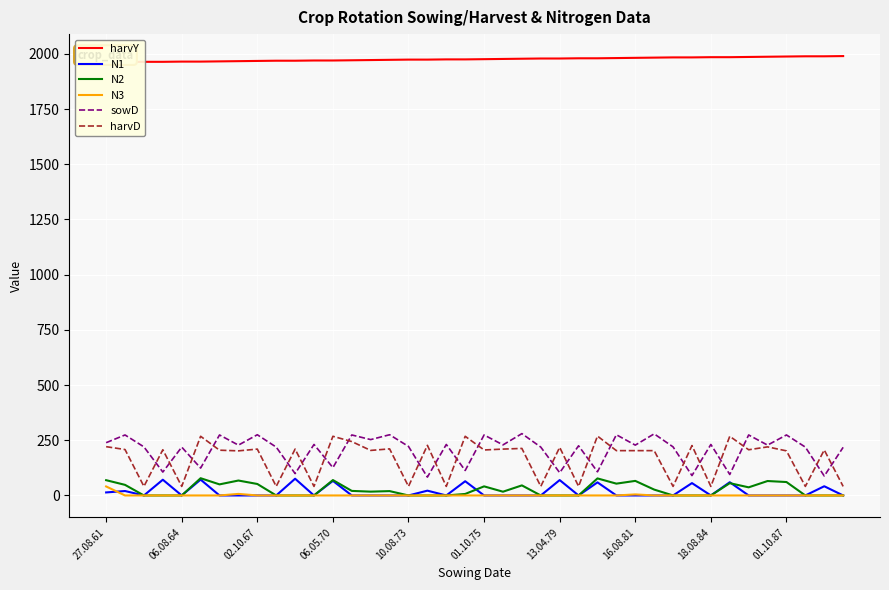

True or false: harvY and N1 cross at least once.

False